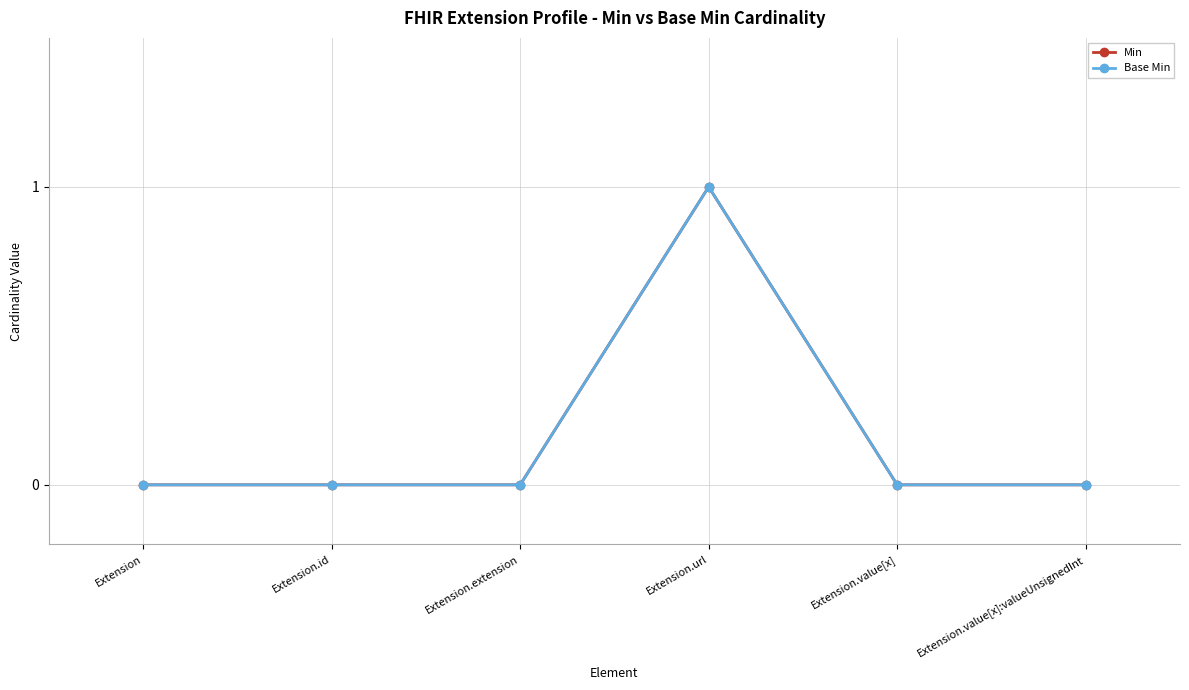

Which series has the largest total across all categories?

Min